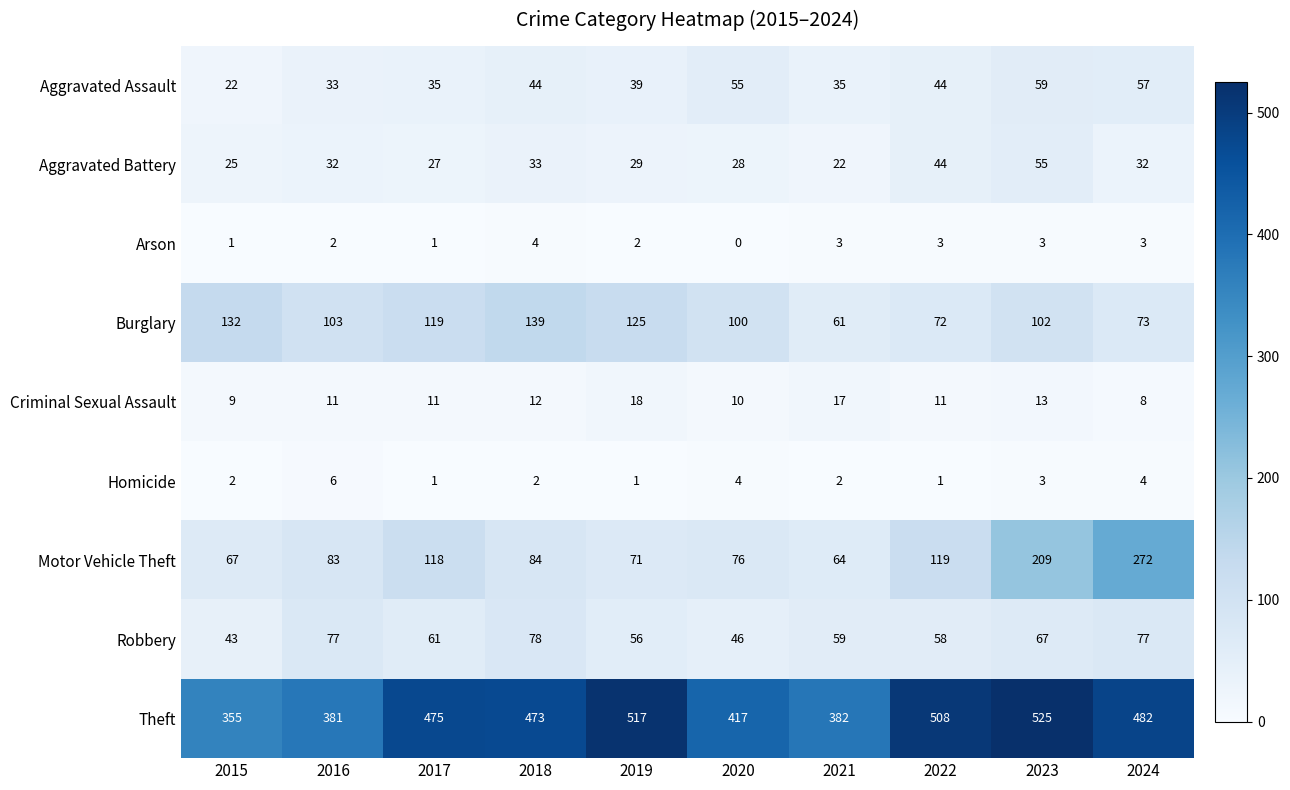

What is the difference between the highest and lowest values at 2016?

379